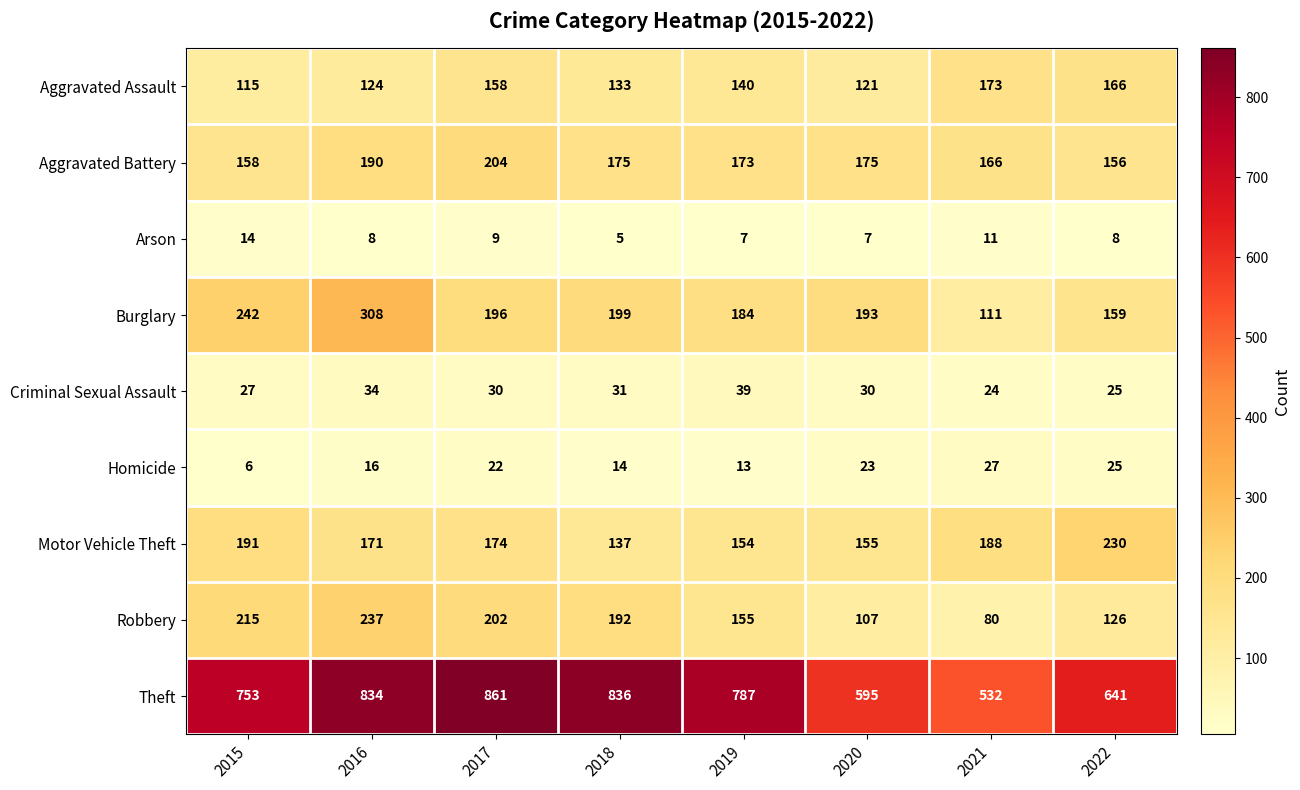

Count the number of categories in the chart.

8